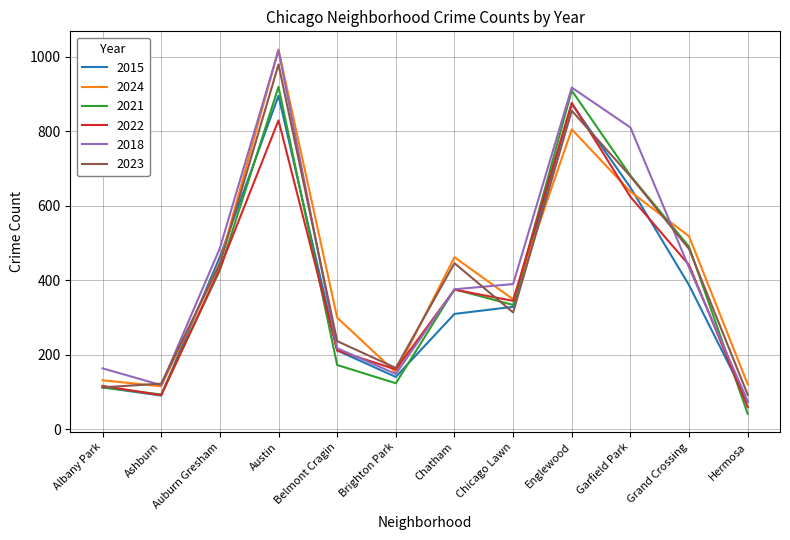

At which category is the sum across all series the highest?

Austin